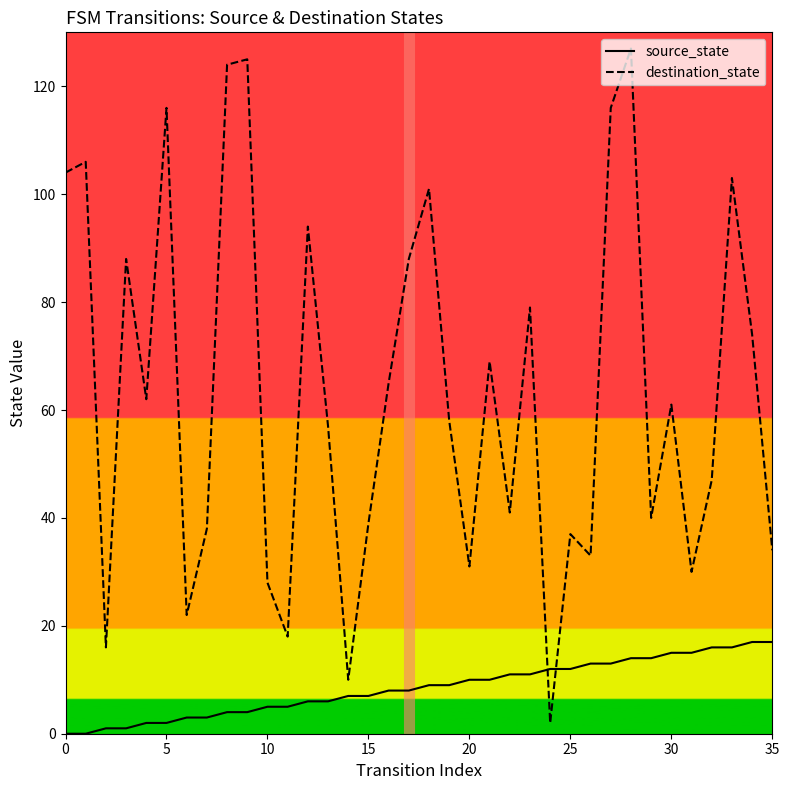

What is the sum of all destination_state values?

2283